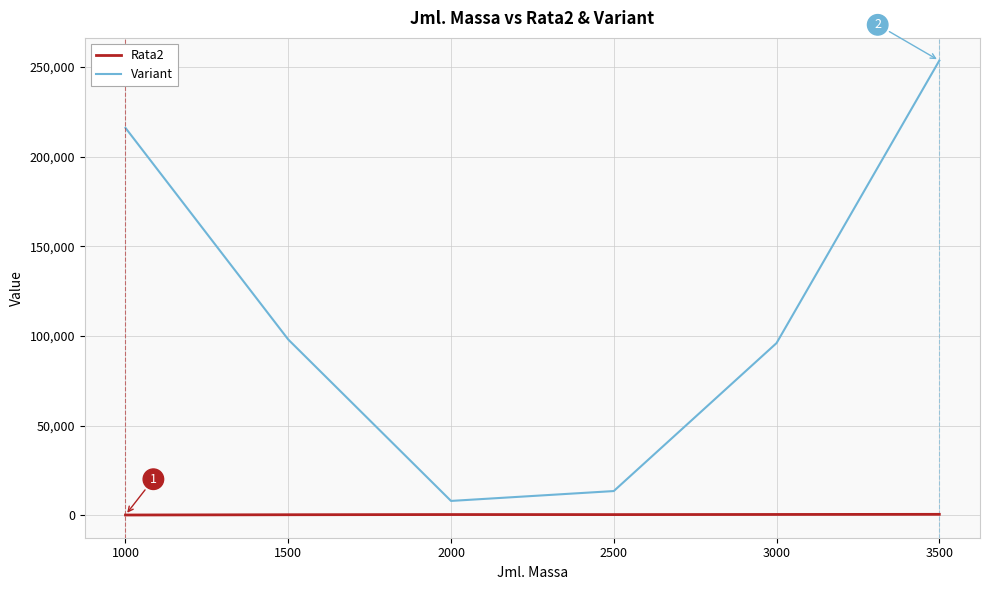

The value of Variant at 3000 is 96000. True or false?

True